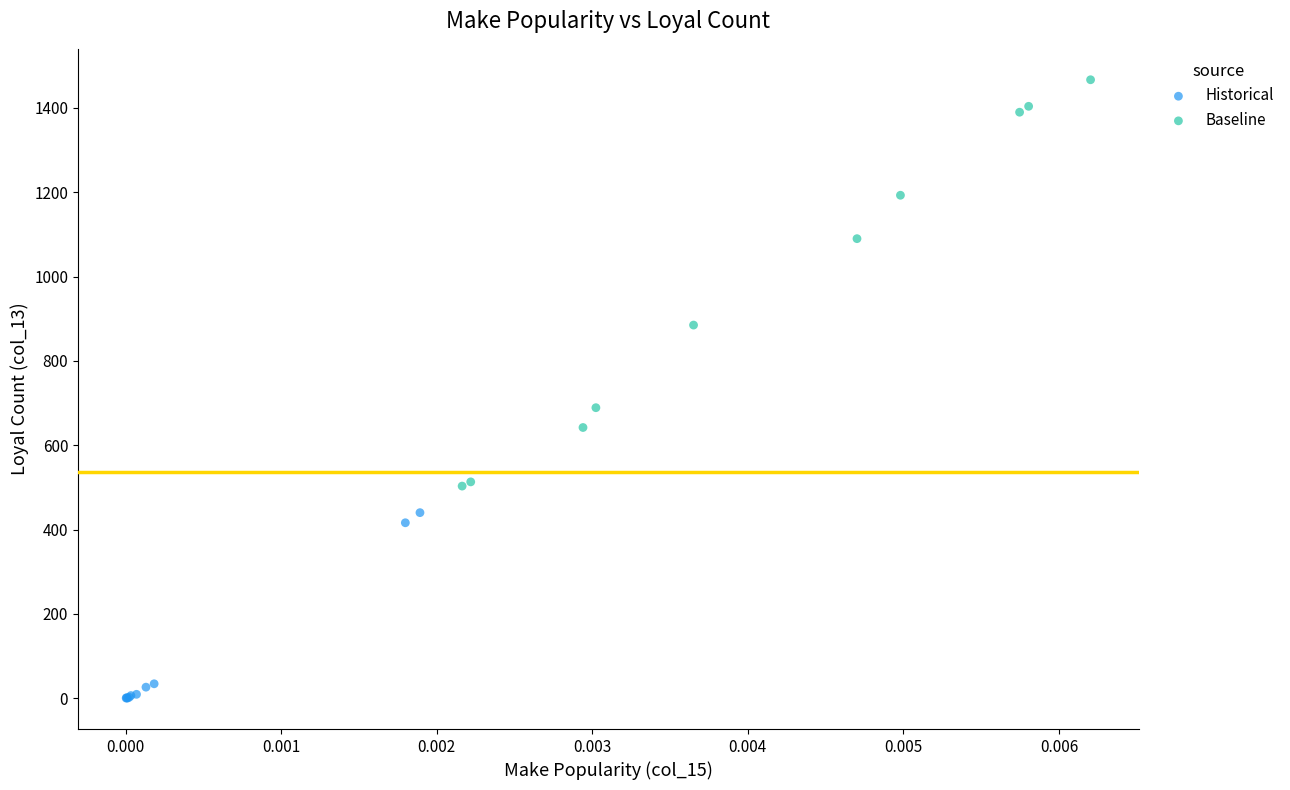

What are all the series names shown in the legend?

Historical, Baseline